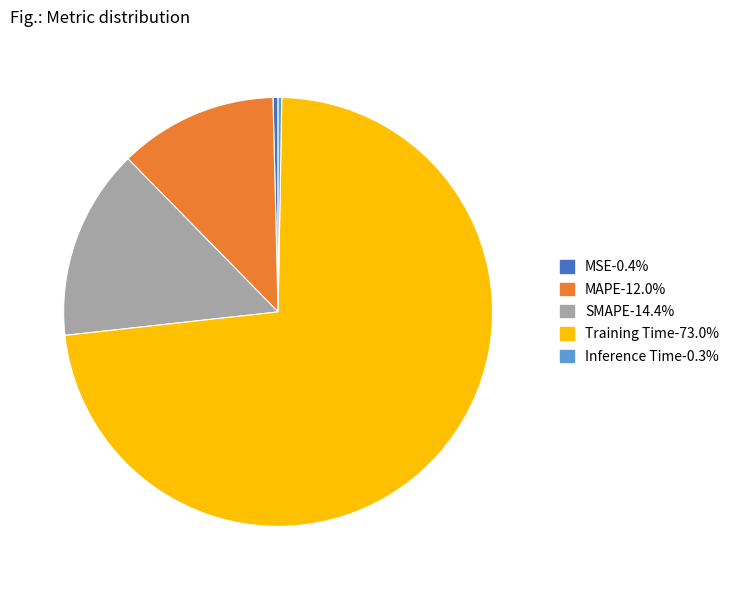

Between MSE and MAPE, which is larger?

MAPE